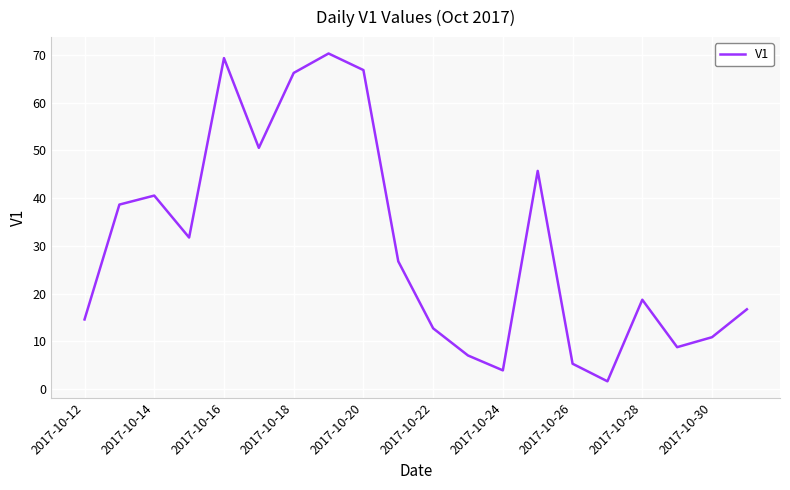

What is the sum of all values?

606.8